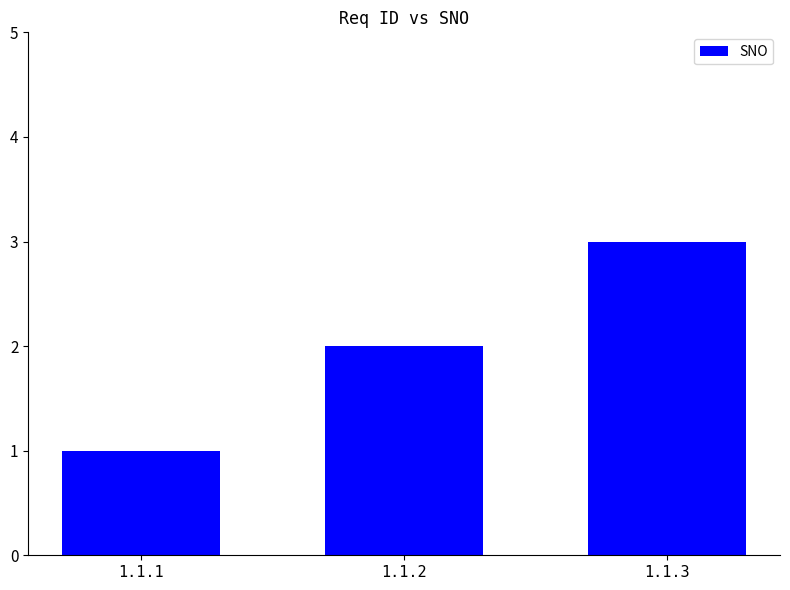

Rank the categories by value from lowest to highest.

1.1.1, 1.1.2, 1.1.3